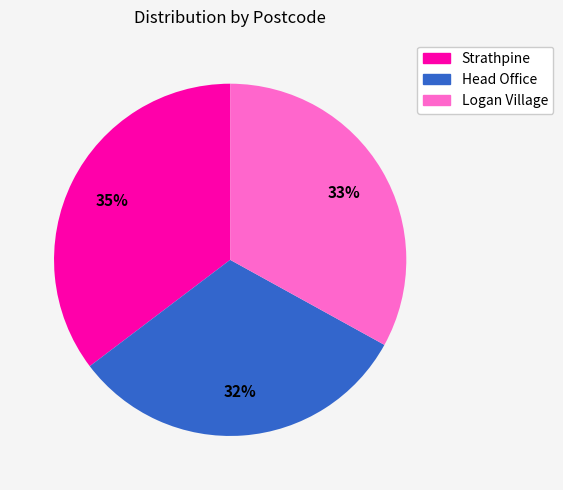

How many segments does this pie chart have?

3